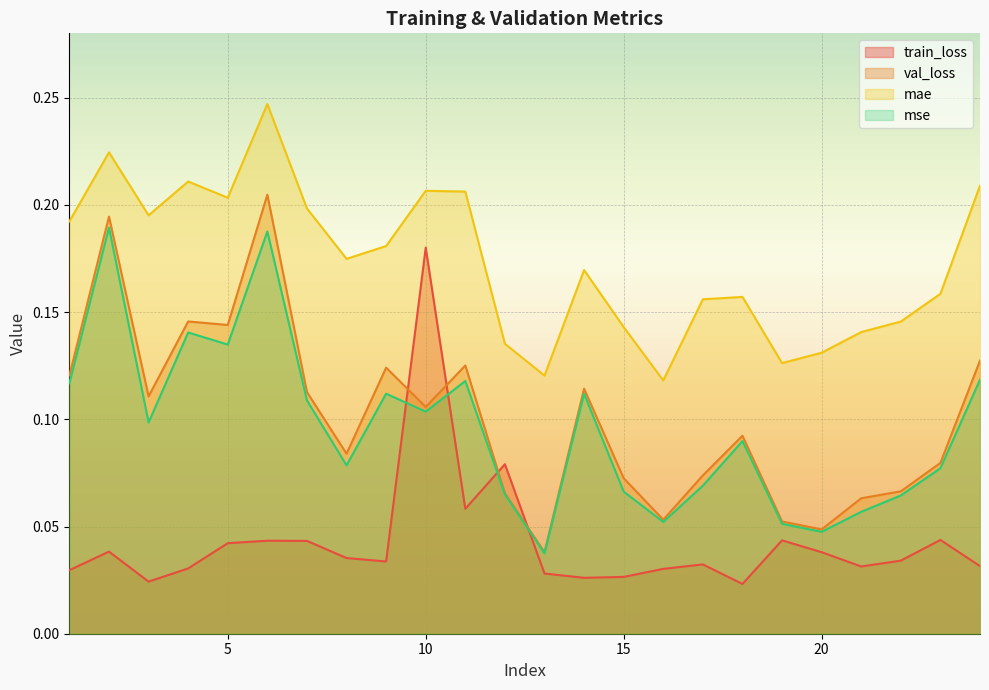

Count the train_loss values in the range 0 to 1.

24